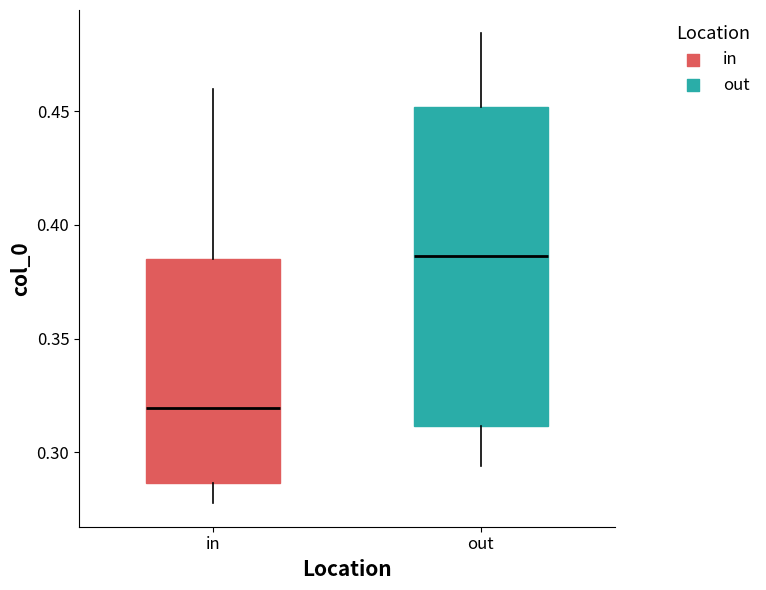

Reading left to right, transcribe this box plot: for each box, give where its median line is, the range the box spans, and where its two whiskers end, as read against the y-axis. The values are not printed on the chart, so give them approximately, as read against the axis.

in: median 0.320, box 0.285 to 0.385, whiskers 0.280 to 0.460
out: median 0.385, box 0.310 to 0.450, whiskers 0.295 to 0.485